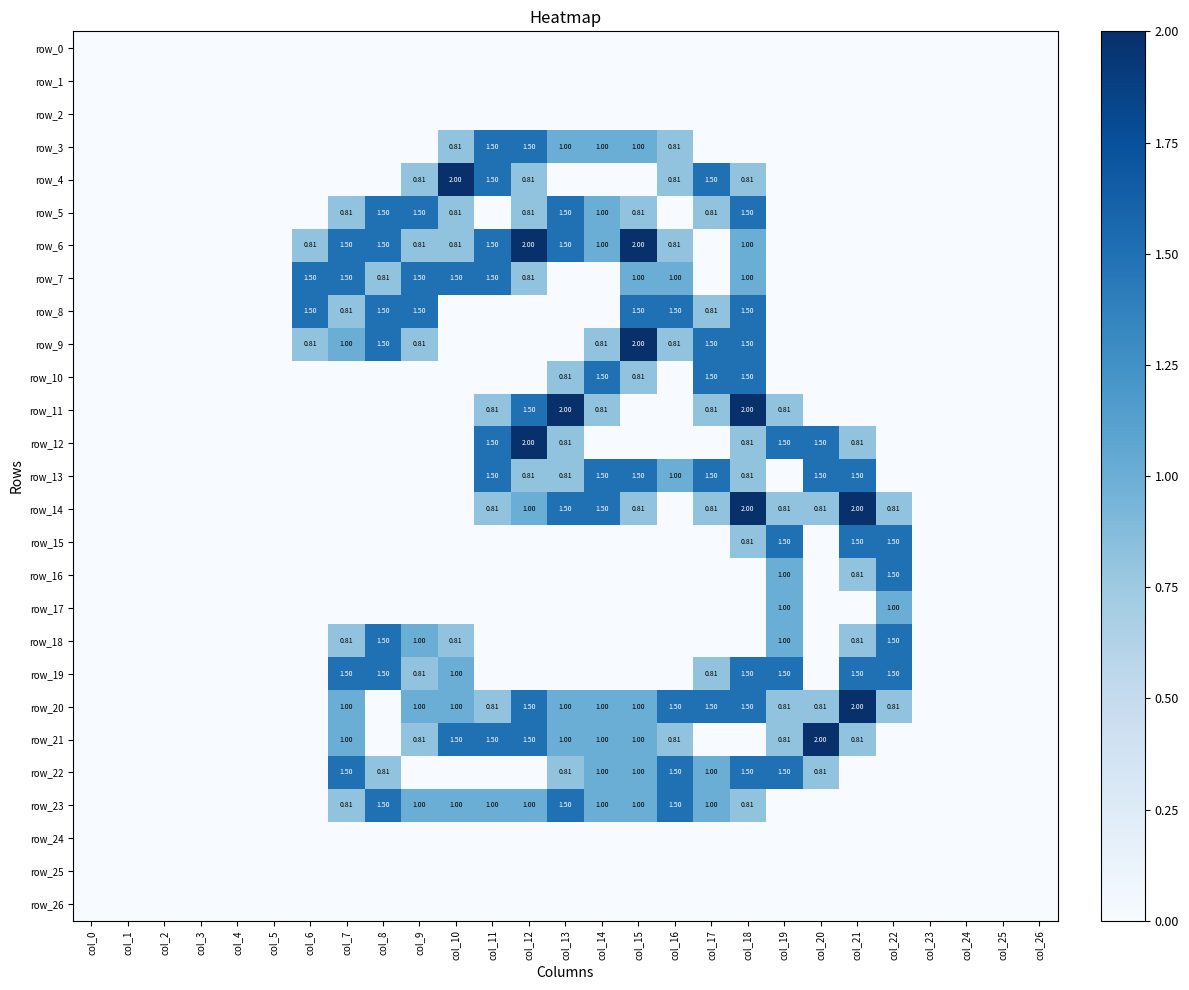

What is the greatest value displayed?

2.0